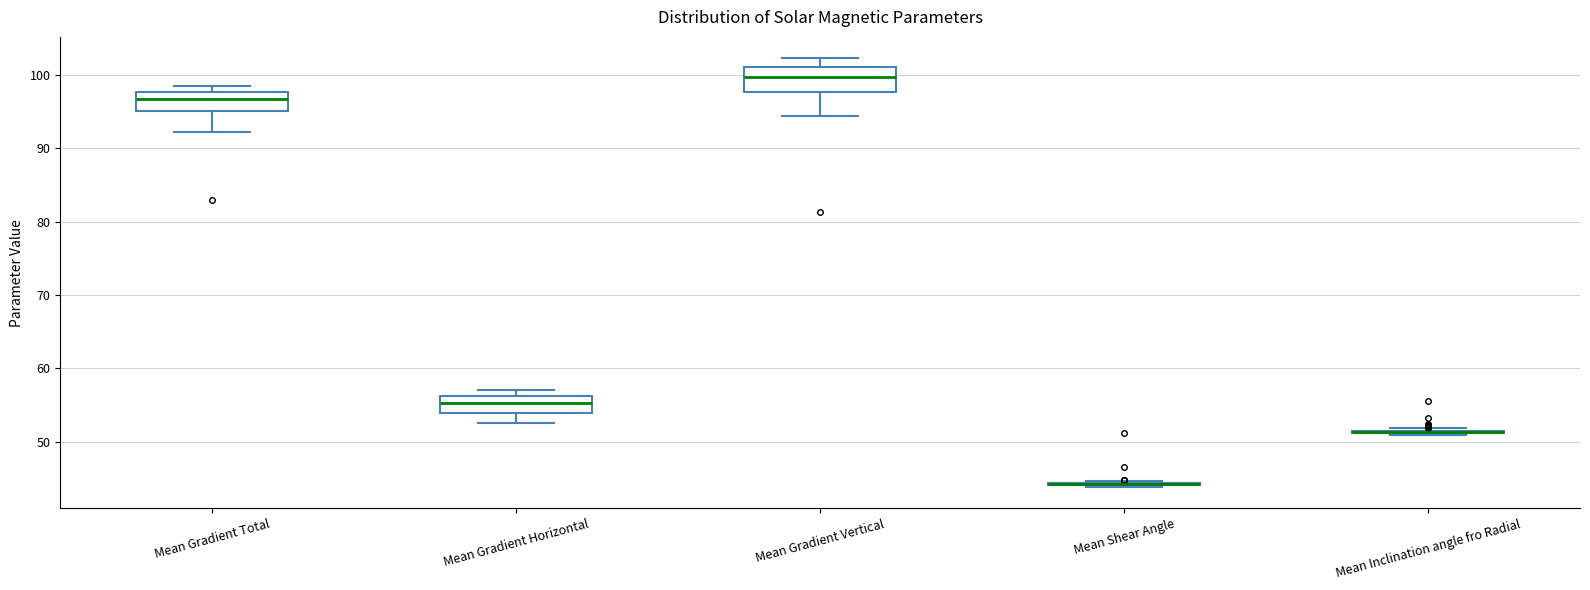

Reading left to right, read every box against the y-axis: the position of its median line, the range the box covers, and the ends of its whiskers. The values are not printed on the chart, so give them approximately, as read against the axis.

Mean Gradient Total: median 97, box 95 to 98, whiskers 92 to 99
Mean Gradient Horizontal: median 55, box 54 to 56, whiskers 53 to 57
Mean Gradient Vertical: median 100, box 98 to 101, whiskers 94 to 102
Mean Shear Angle: box collapsed to a line at 44, whiskers 44 to 45
Mean Inclination angle fro Radial: box collapsed to a line at 51, whiskers 51 to 52